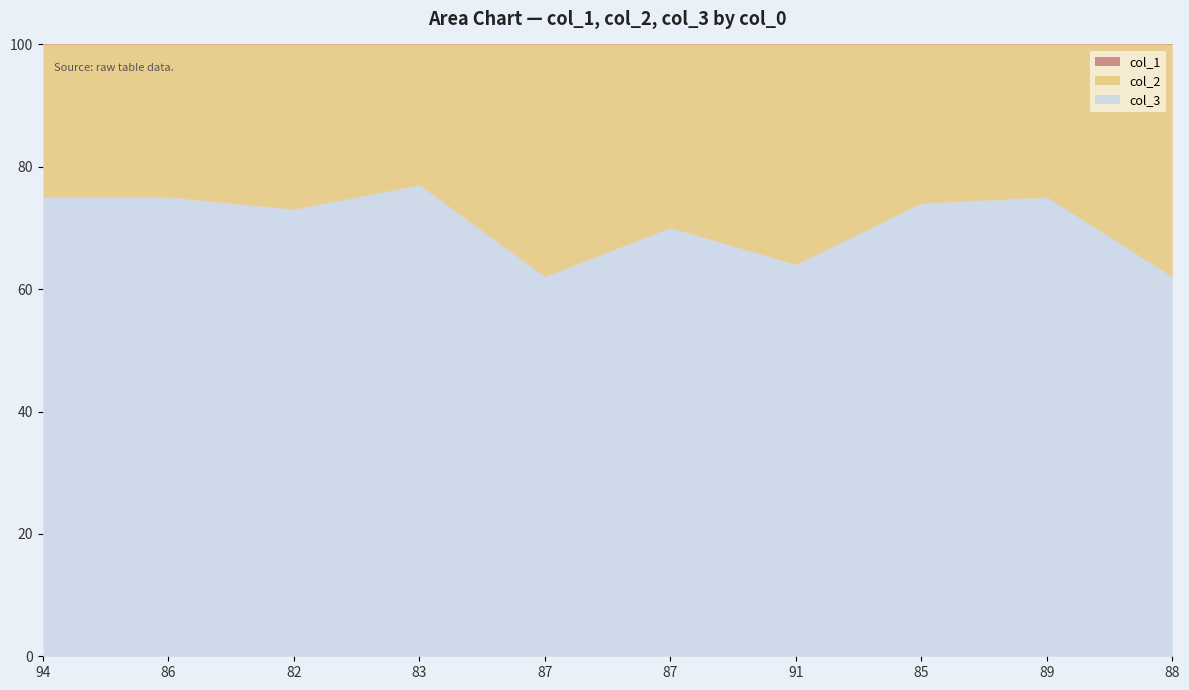

True or false: col_2 and col_1 intersect in this chart.

False